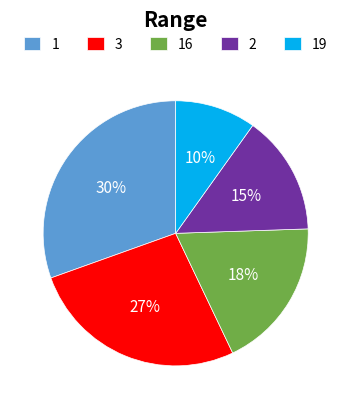

How many segments does this pie chart have?

5